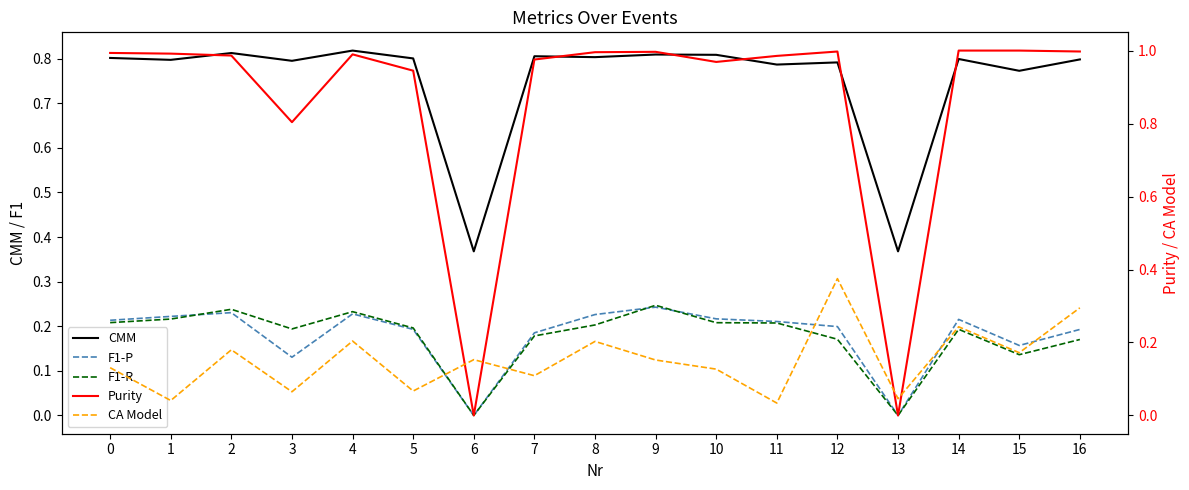

True or false: CA Model and F1-P cross at least once.

True